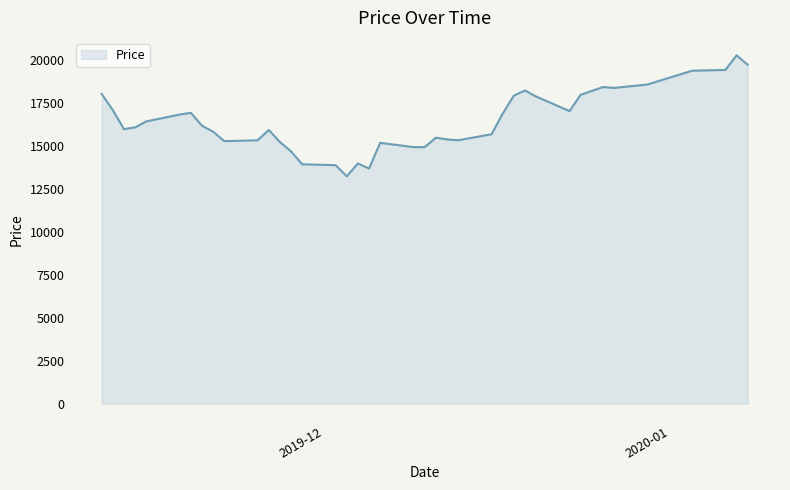

What is the minimum value shown in the chart?

13250